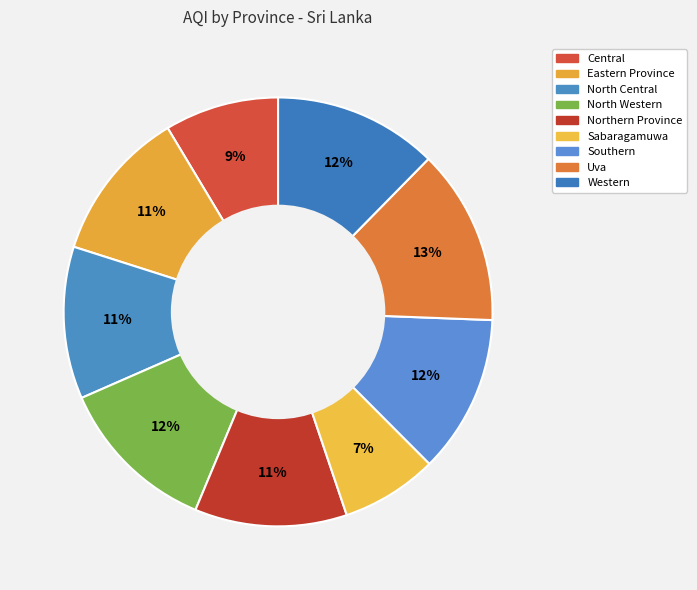

How many slices are in this pie chart?

9